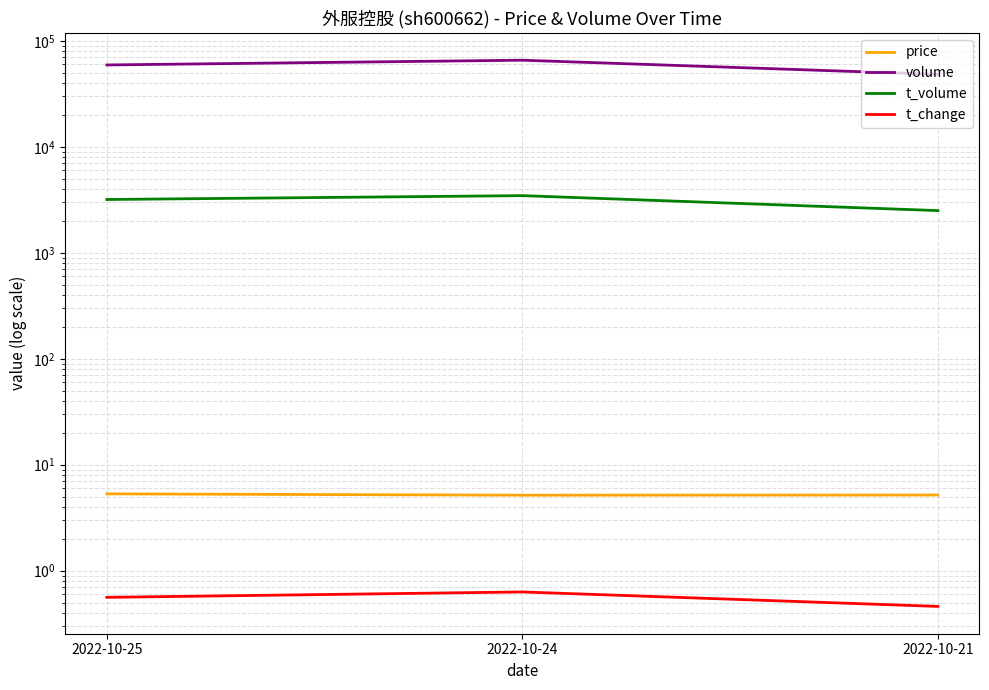

What is the total value across all series at 2022-10-25?

62584.9